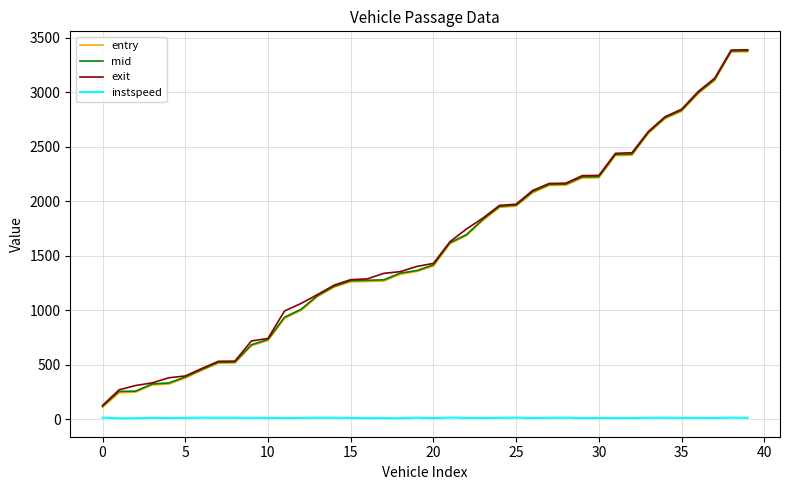

What are all the series names shown in the legend?

entry, mid, exit, instspeed